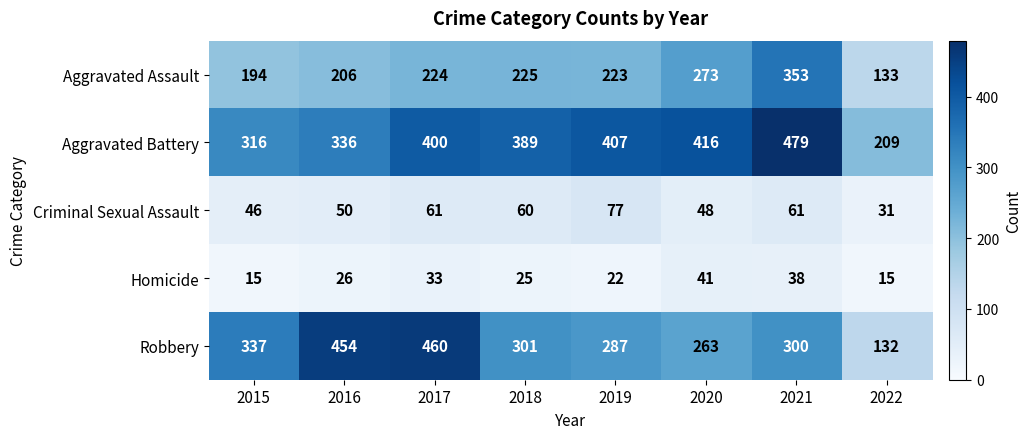

What is the total value across all series at 2015?

908